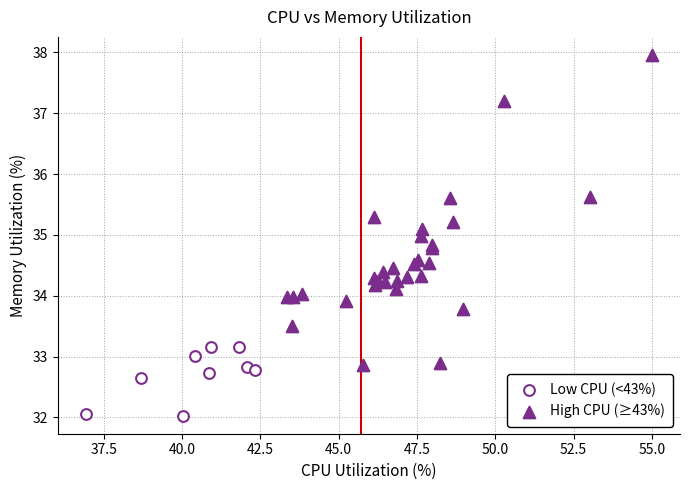

Which series reaches the maximum Y coordinate?

High CPU (≥43%)